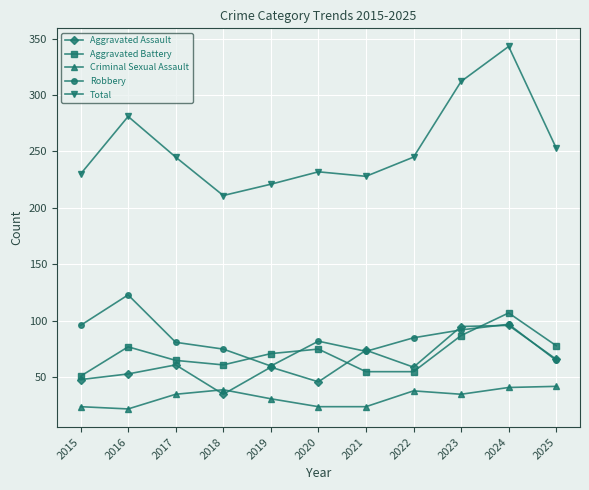

The Aggravated Assault series shows 95 at 2023. True or false?

True